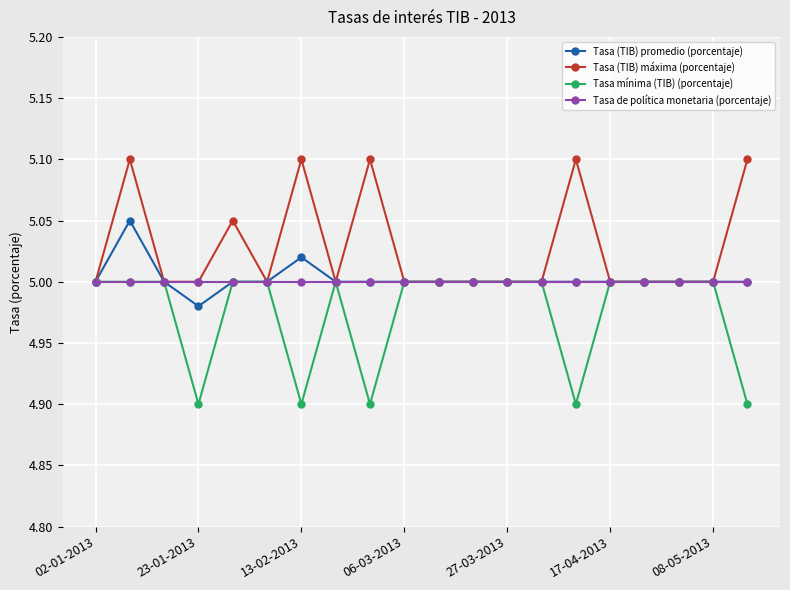

What is the sum of all Tasa mínima (TIB) (porcentaje) values?

99.5